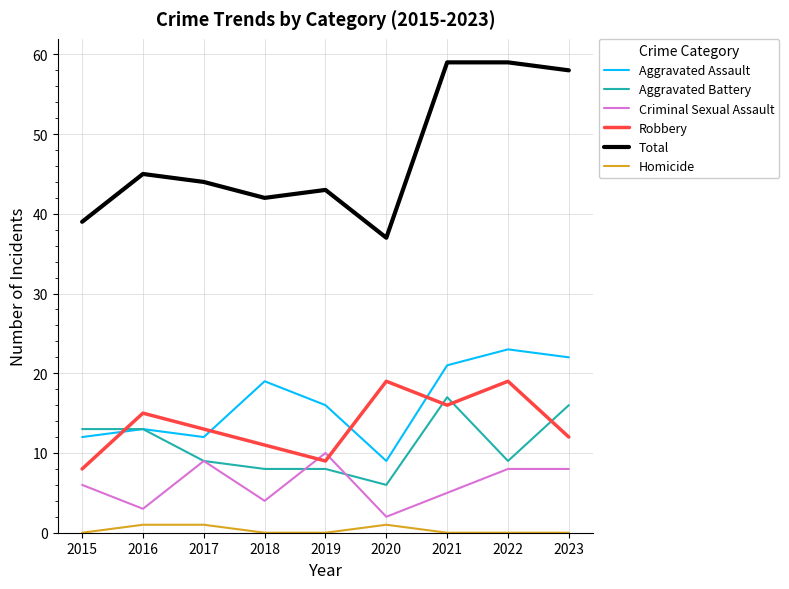

The value of Robbery at 2021 is 26. True or false?

False